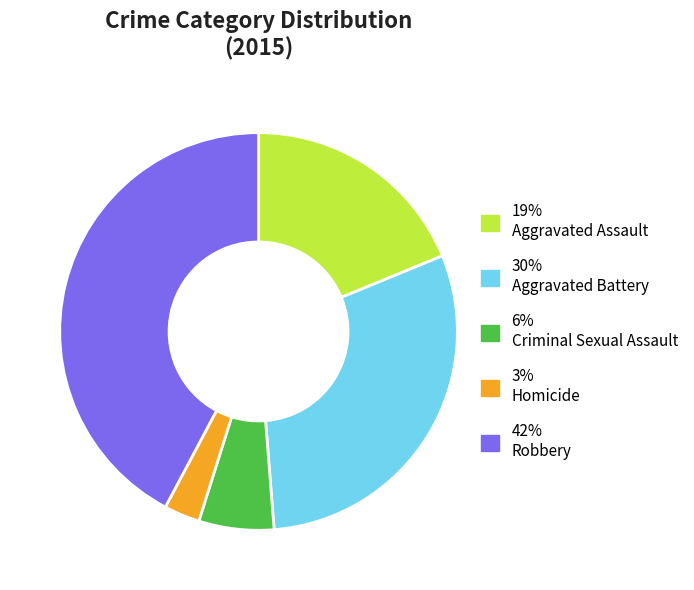

How many segments does this pie chart have?

5